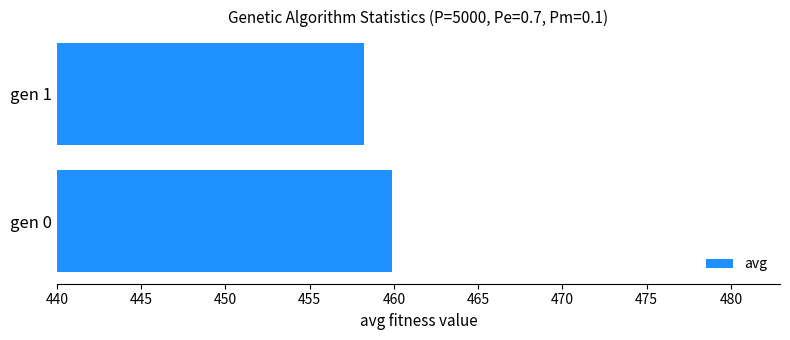

Between gen 1 and gen 0, which is larger?

gen 0